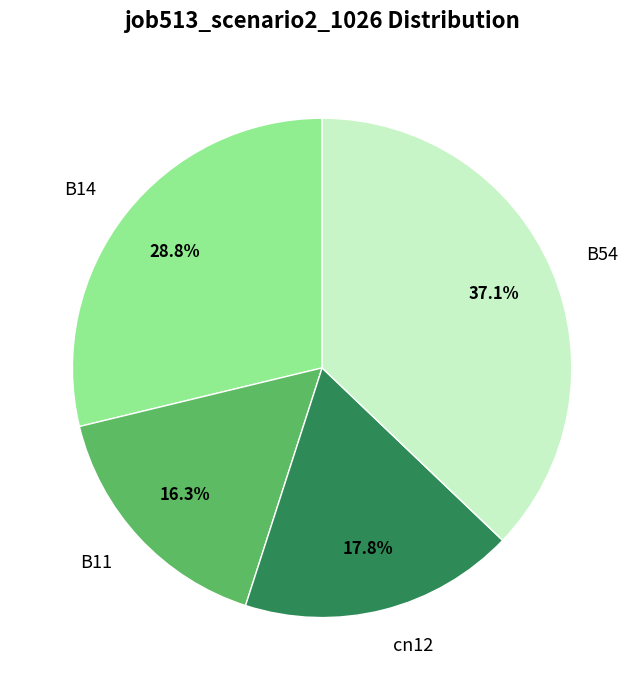

What percentage is NOT represented by B11?

83.7%